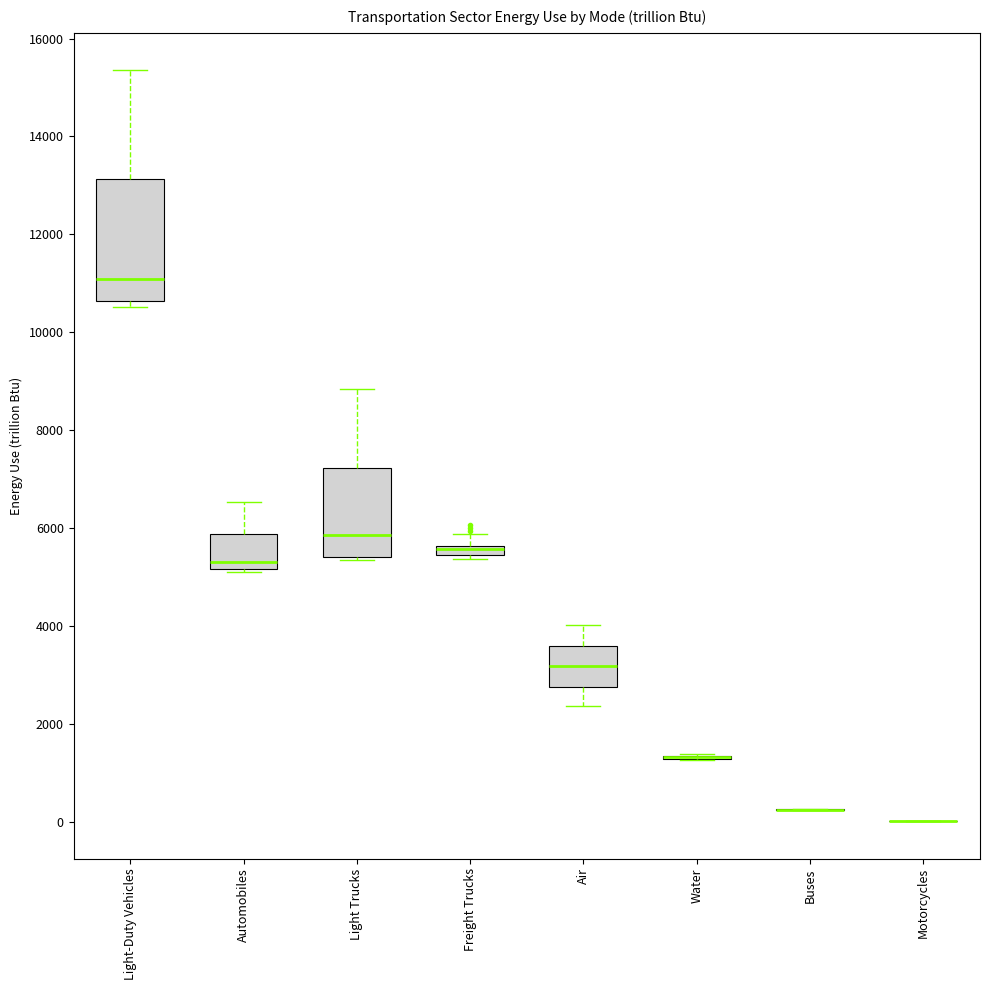

Comparing the boxes themselves (not the whiskers), which one is the tallest?

Light-Duty Vehicles